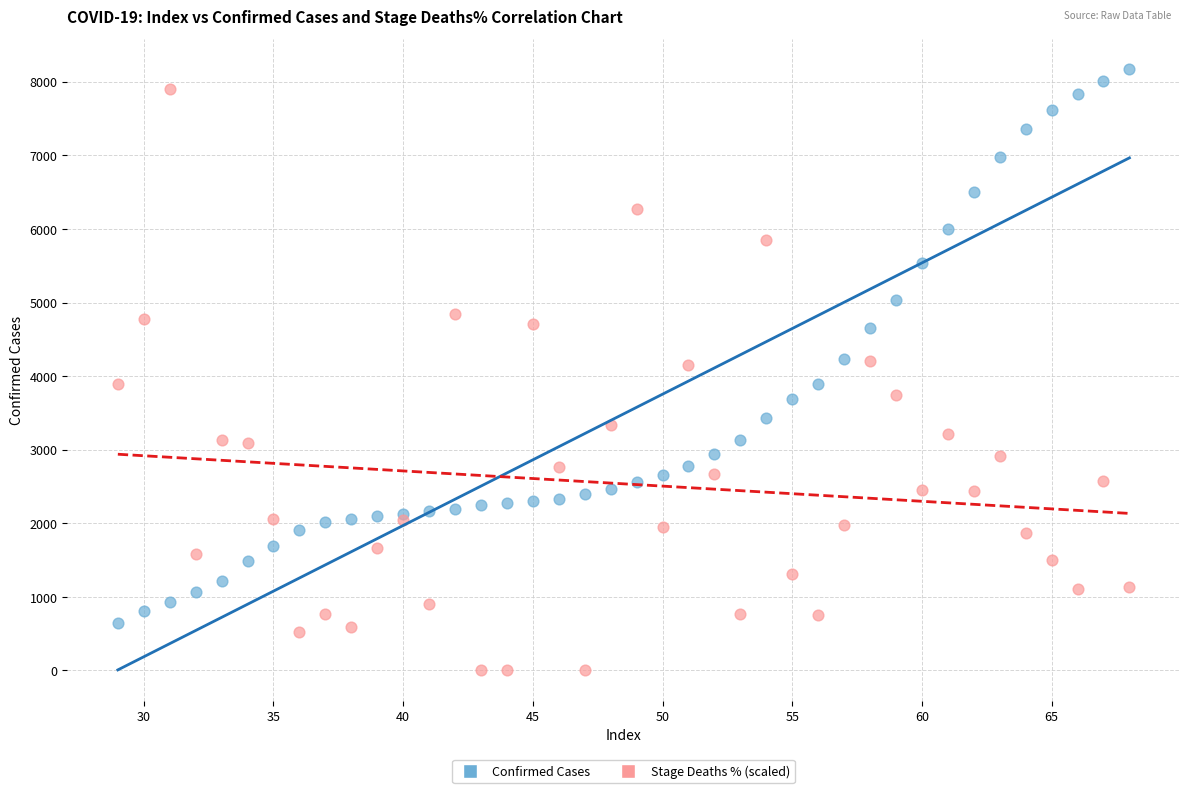

Which series reaches the maximum Y coordinate?

Confirmed Cases